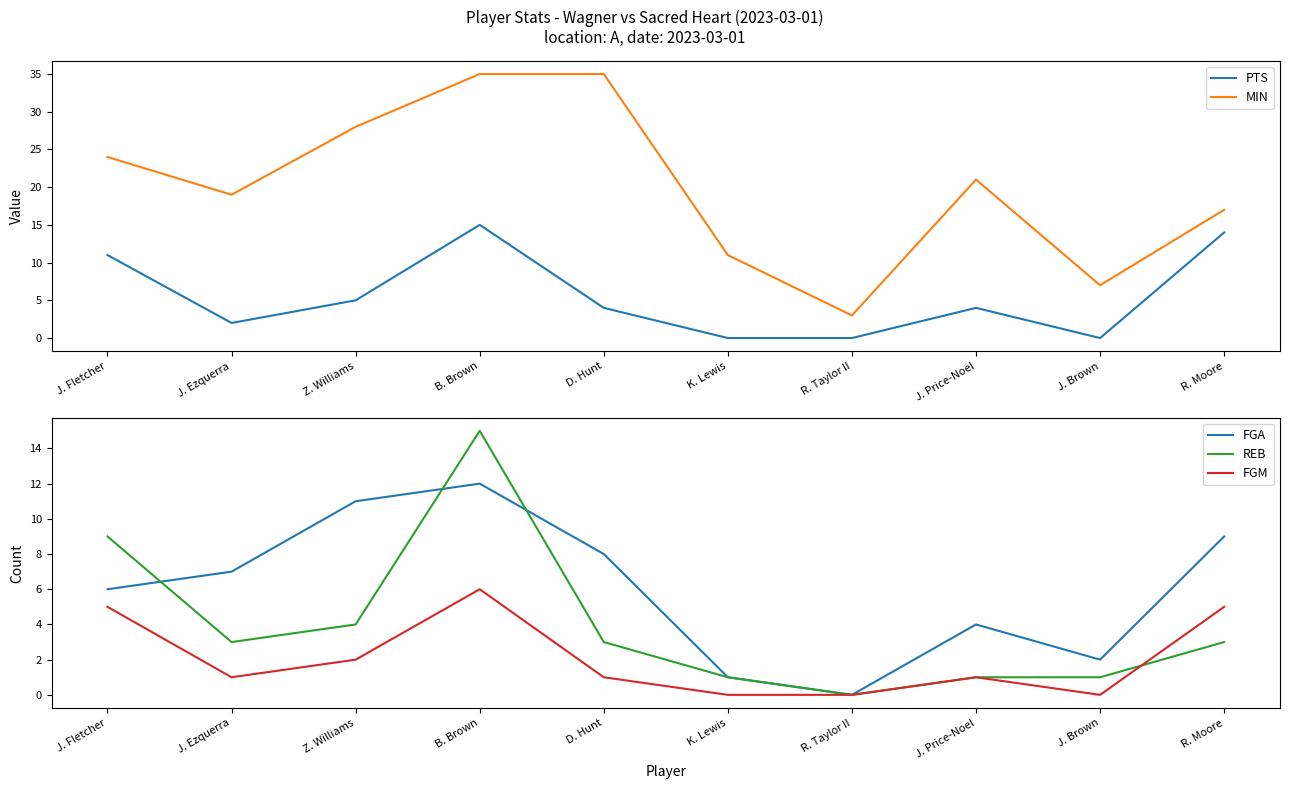

The value of FGM at D. Hunt is 1. True or false?

True